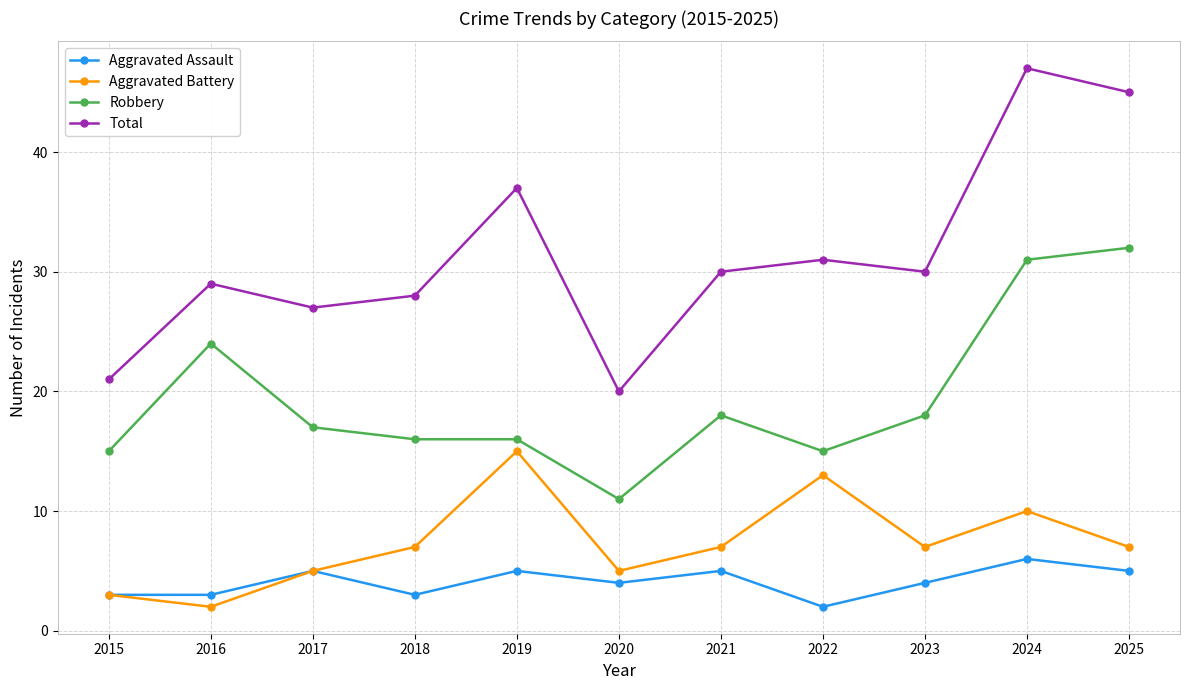

The value of Aggravated Battery at 2025 is 7. True or false?

True